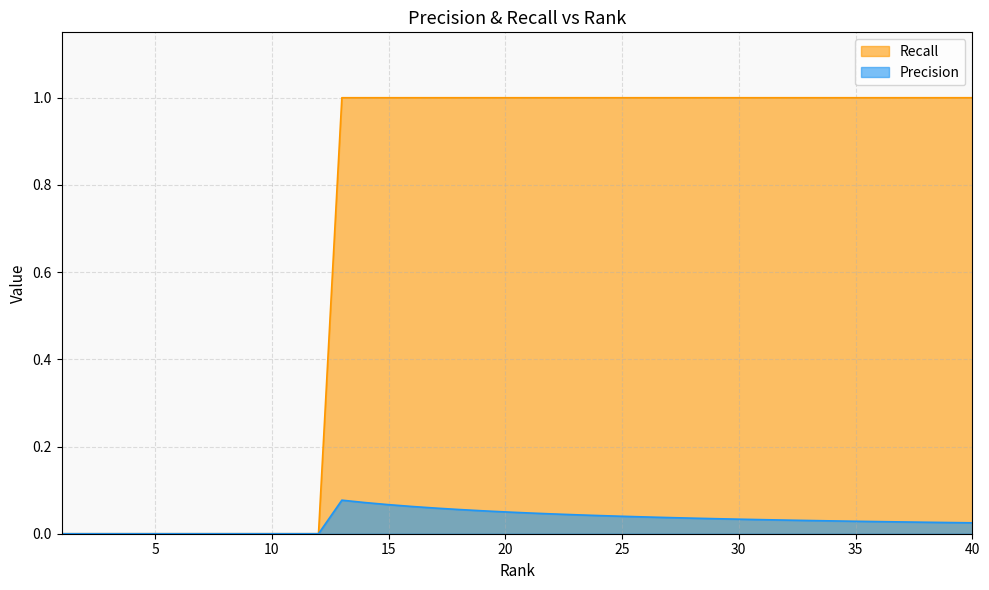

Reading left to right, what are all the values shown in this chart?

Precision: 0.0	0.0	0.0	0.0	0.0	0.0	0.0	0.0	0.0	0.0	0.0	0.0	0.1	0.1	0.1	0.1	0.1	0.1	0.1	0.1	0.0	0.0	0.0	0.0	0.0	0.0	0.0	0.0	0.0	0.0	0.0	0.0	0.0	0.0	0.0	0.0	0.0	0.0	0.0	0.0
Recall: 0.0	0.0	0.0	0.0	0.0	0.0	0.0	0.0	0.0	0.0	0.0	0.0	1.0	1.0	1.0	1.0	1.0	1.0	1.0	1.0	1.0	1.0	1.0	1.0	1.0	1.0	1.0	1.0	1.0	1.0	1.0	1.0	1.0	1.0	1.0	1.0	1.0	1.0	1.0	1.0